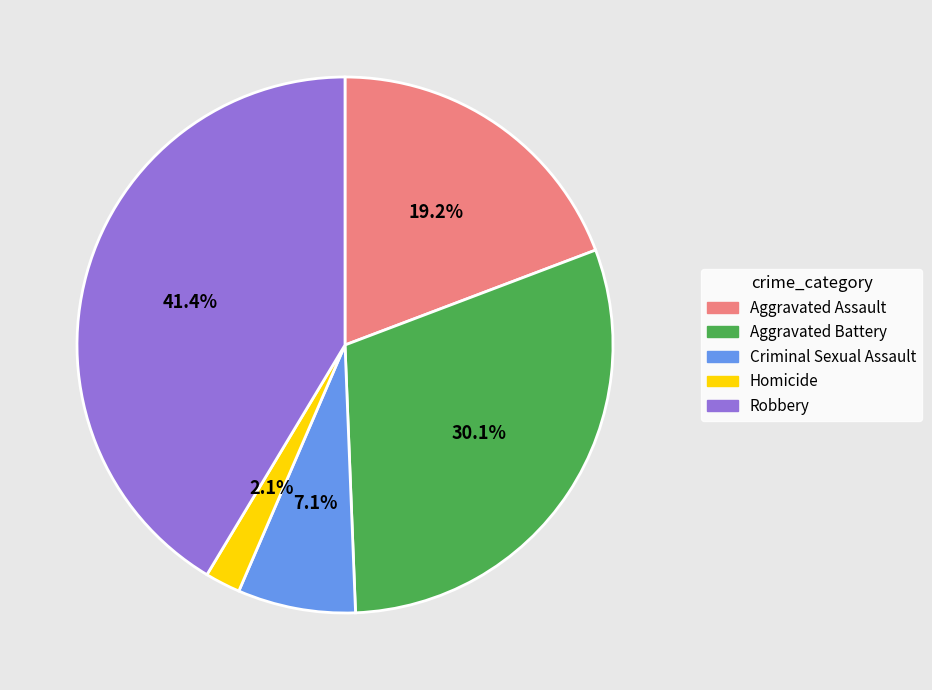

Does any single category account for the majority?

No